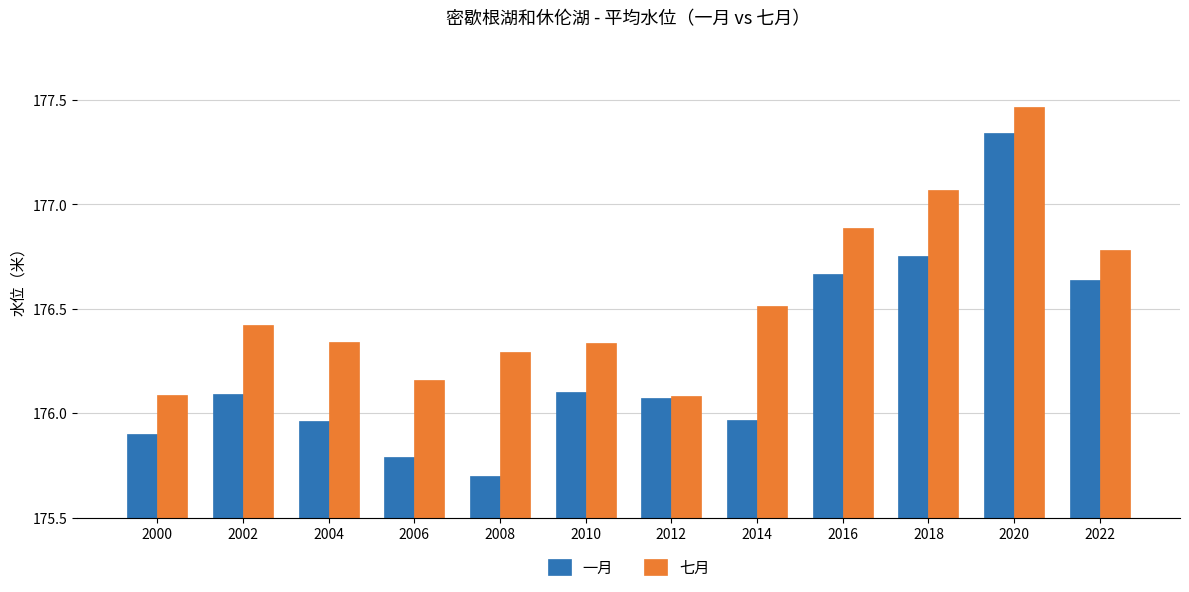

What is the spread (max minus min) of values at 2020?

0.1